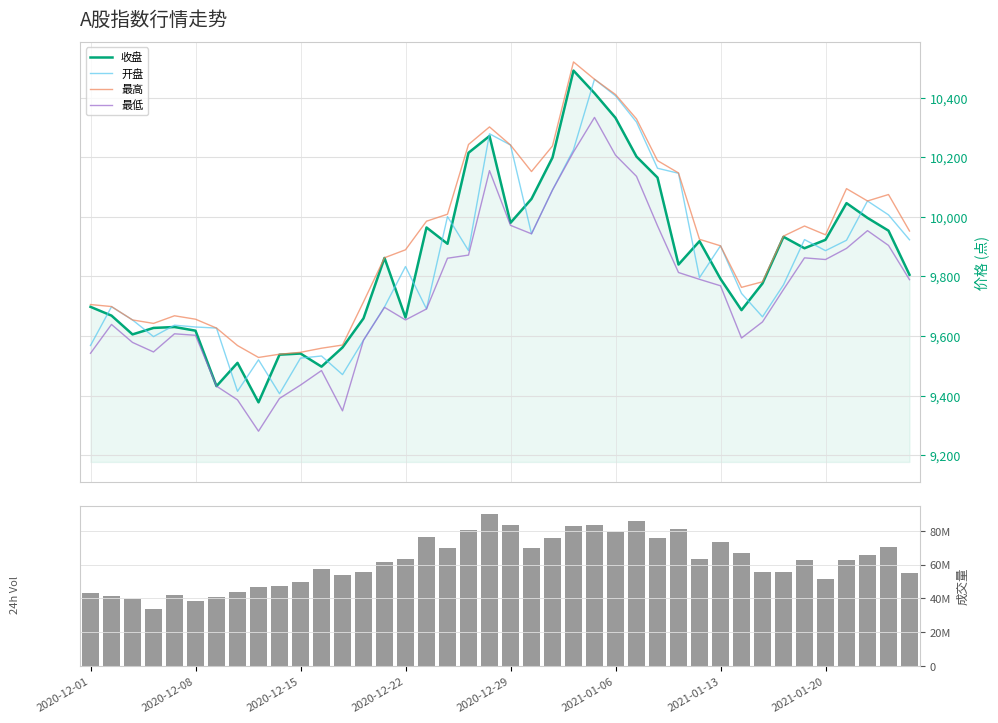

What is the highest value of the 最低 series?

10333.4